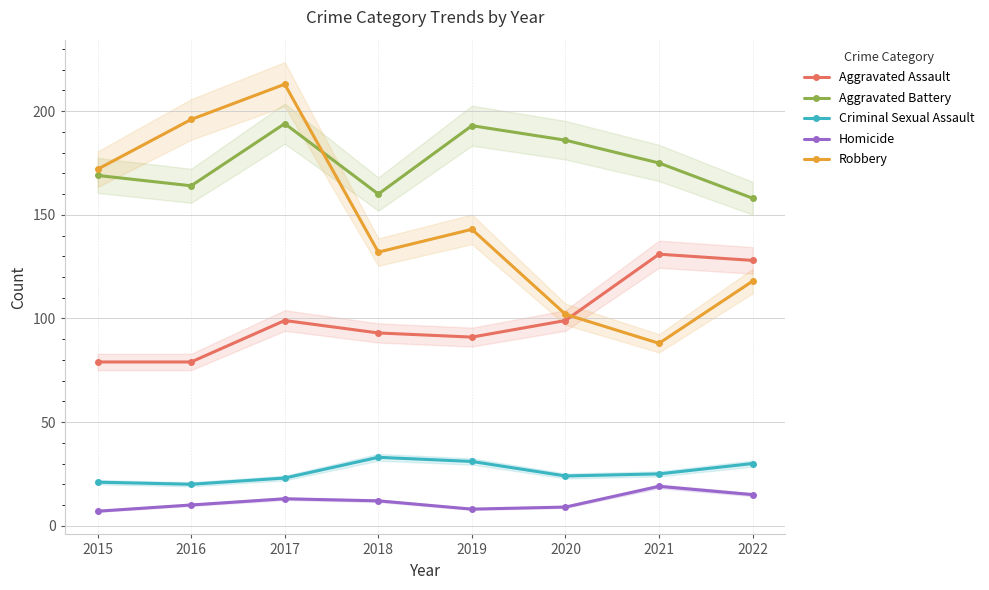

What is the value of the Criminal Sexual Assault point at the 5th from the left?

31